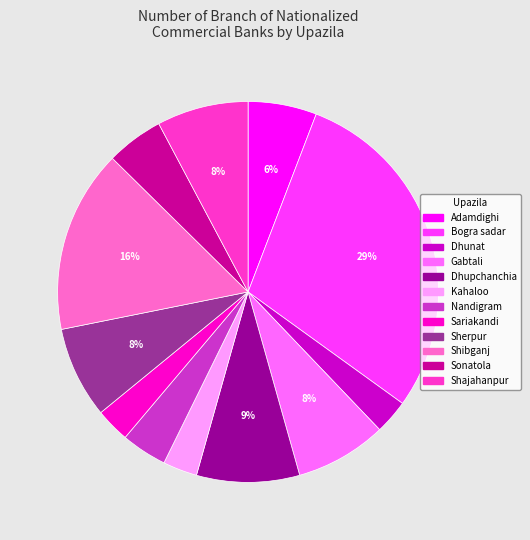

To the nearest percent, what is the average slice percentage?

8%